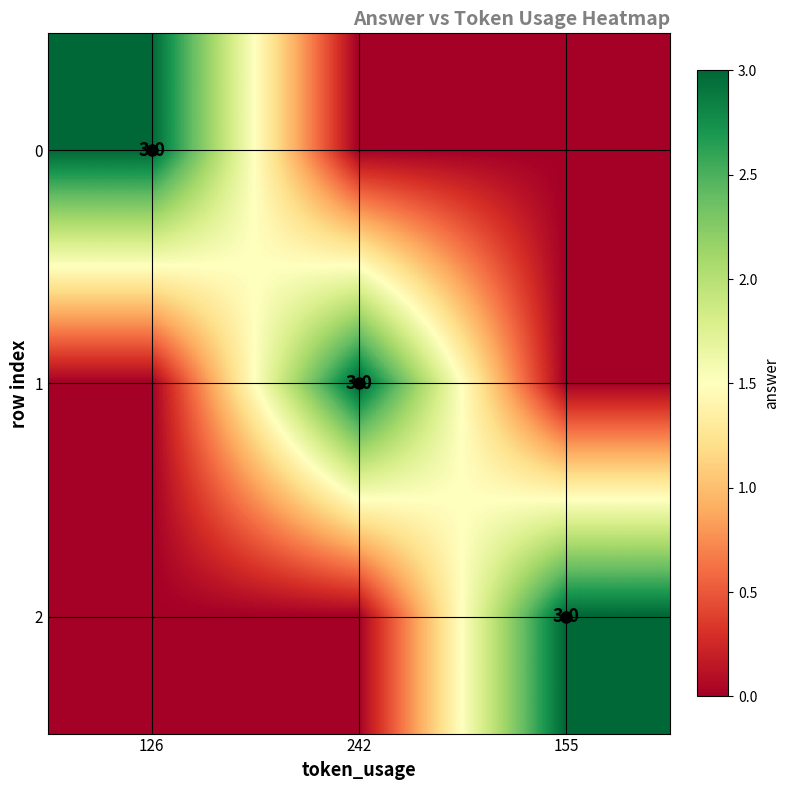

The value of 1 at 242 is 3. True or false?

True